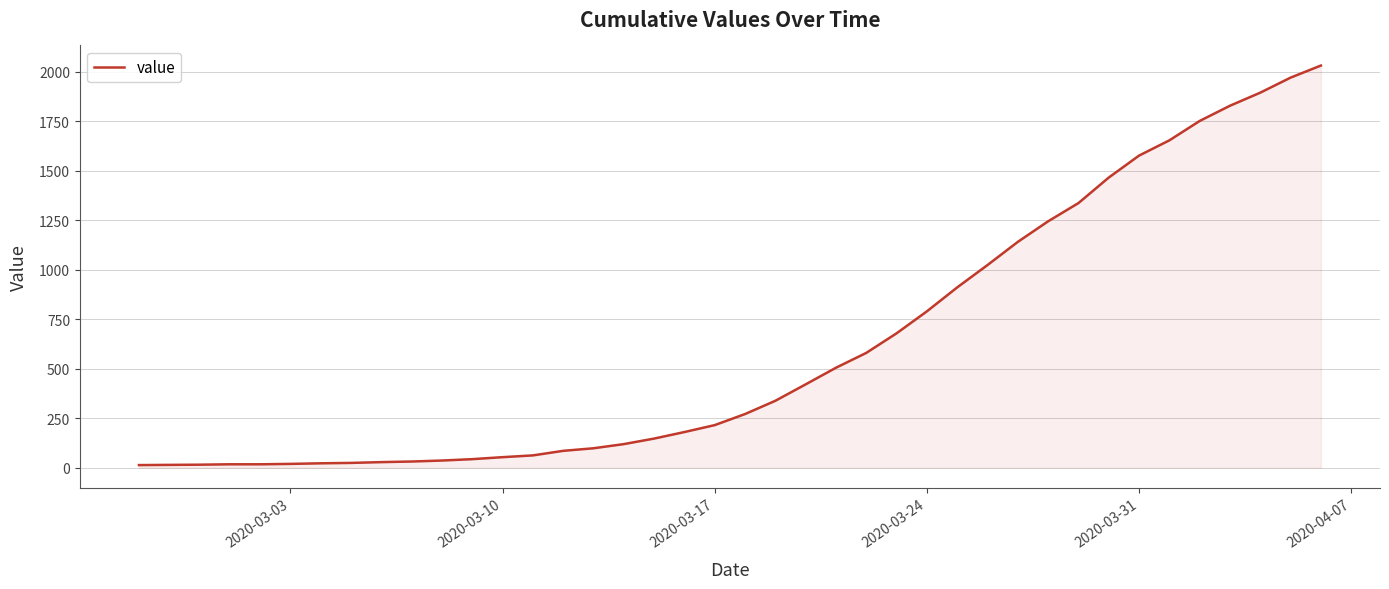

What is the greatest value displayed?

2032